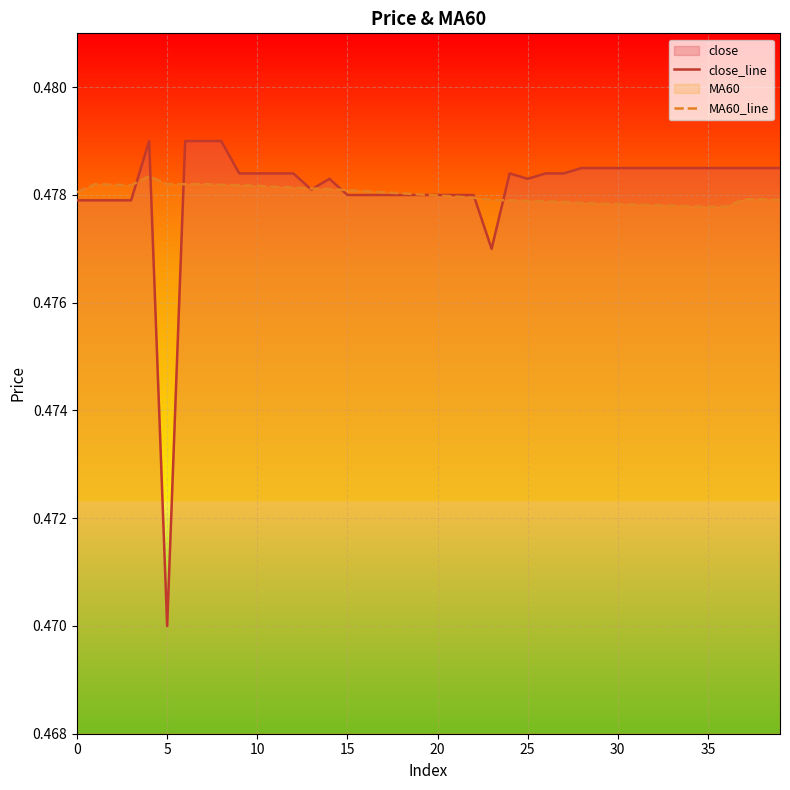

How many intersections are there between MA60_line and close_line?

9